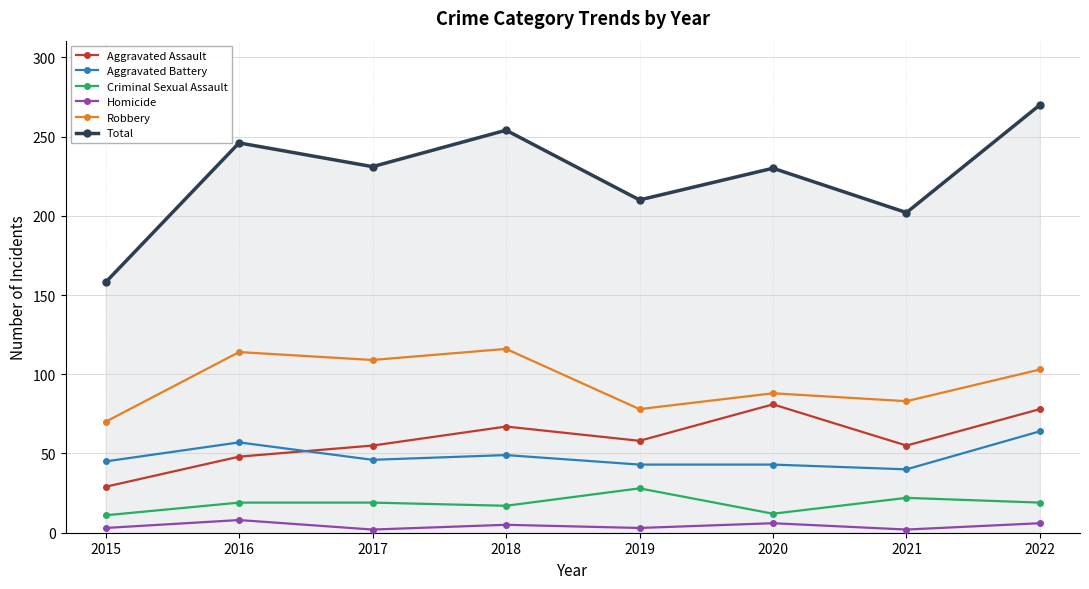

True or false: Total and Robbery cross at least once.

False